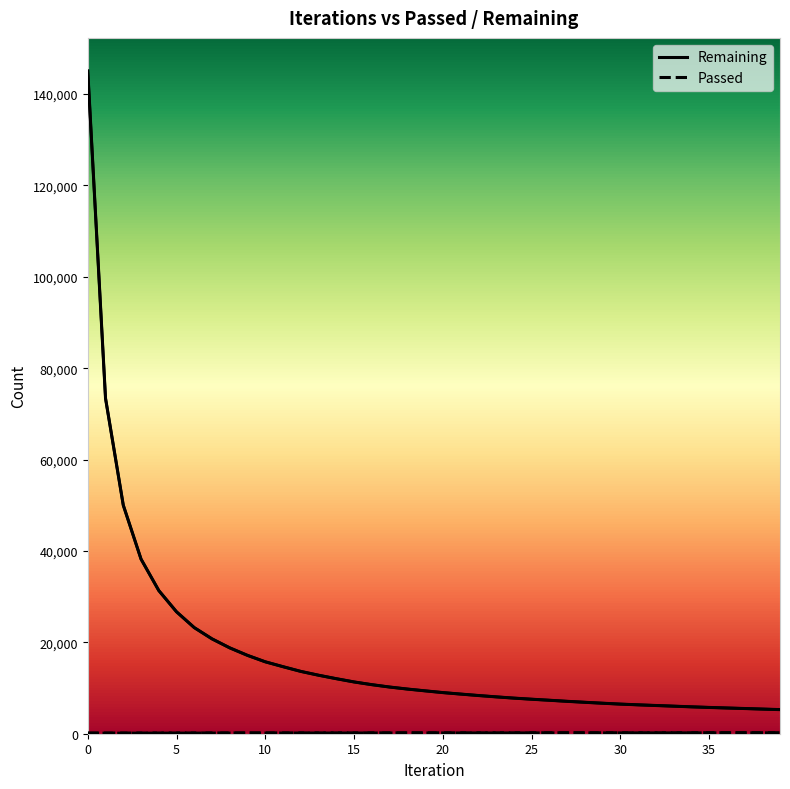

True or false: Passed has more than 0 interior local peaks.

False